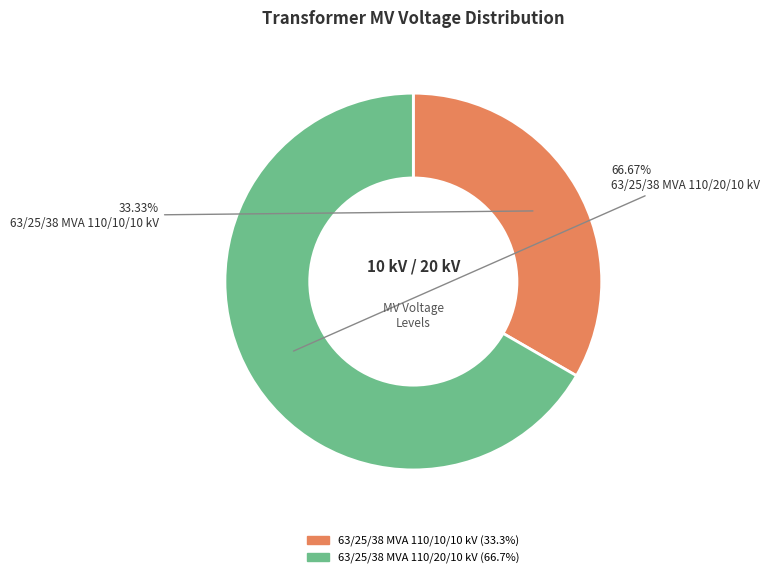

True or false: 63/25/38 MVA 110/20/10 kV accounts for 67% of the total.

True